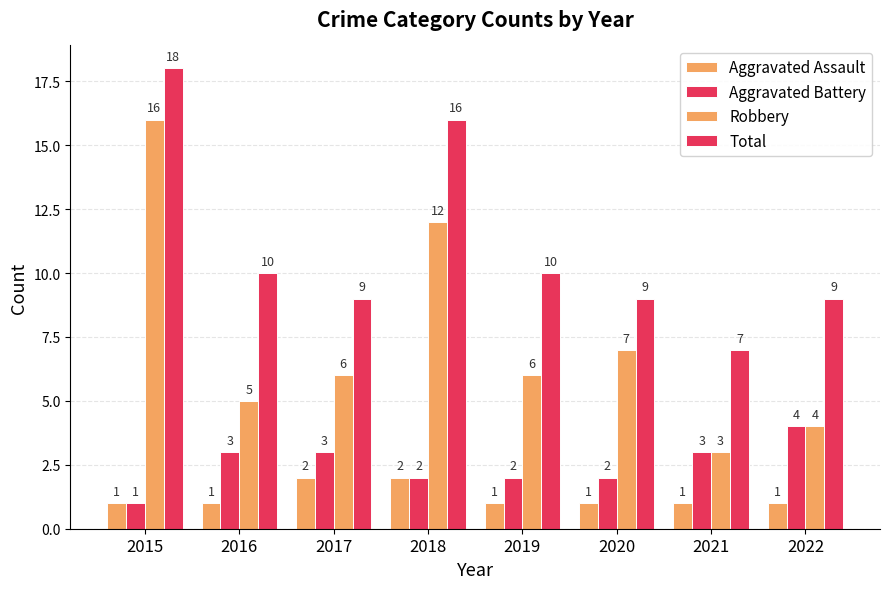

How many groups of bars are there?

8